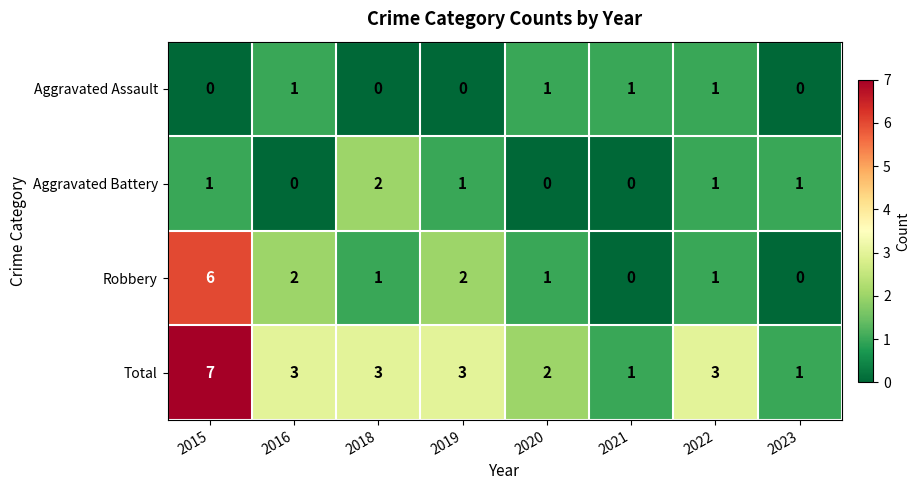

What is the difference between the Total values at 2023 and 2015?

6